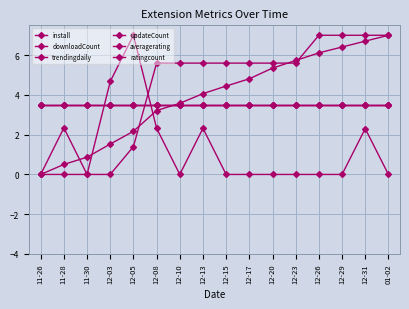

Does the chart have visible grid lines?

Yes